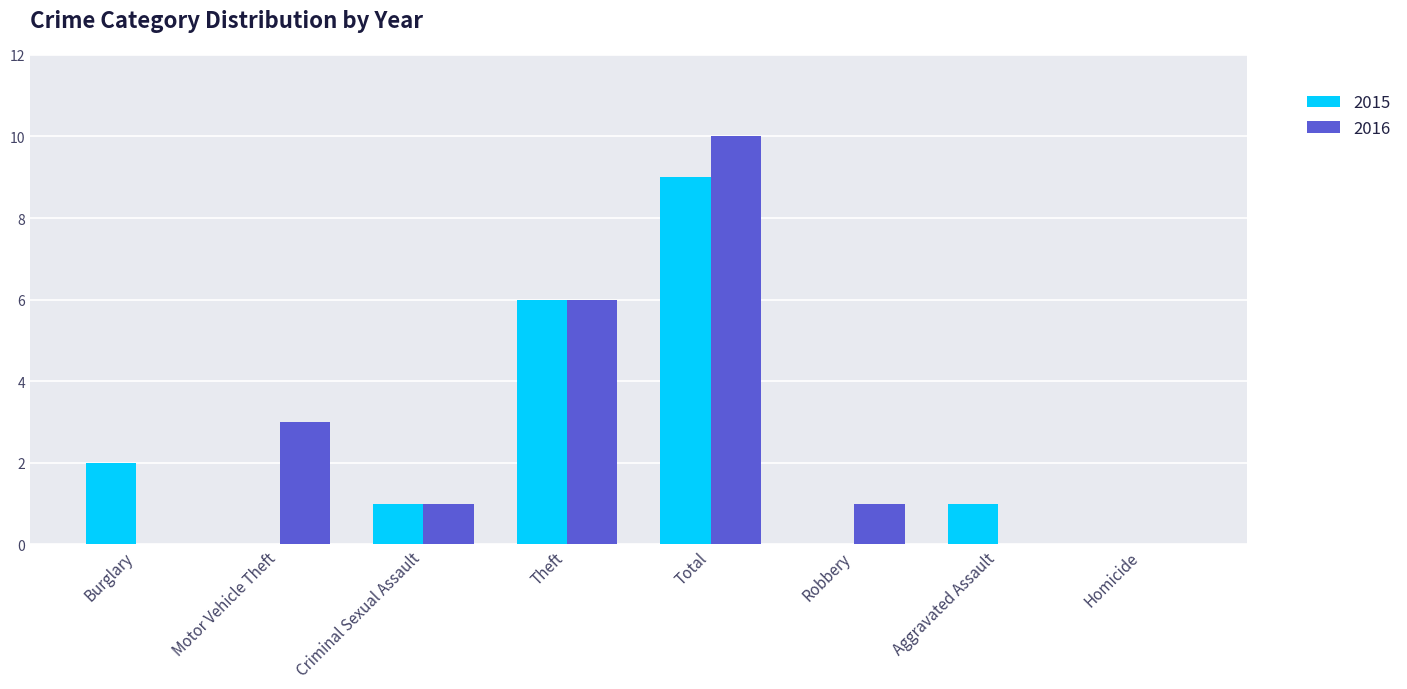

Does the chart contain stacked bars?

No